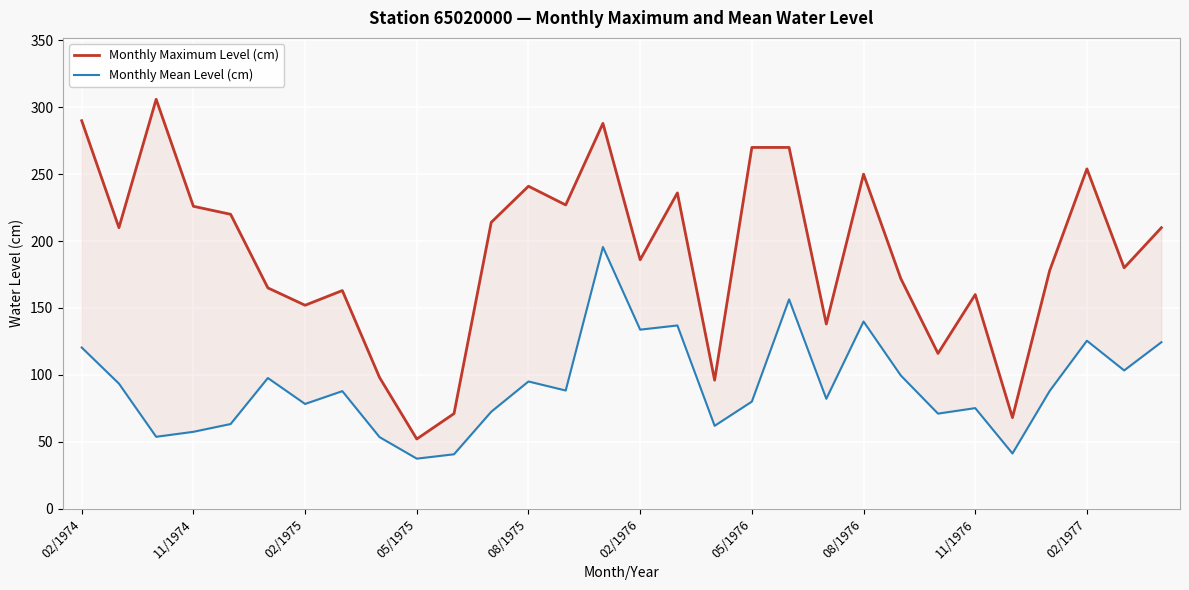

List the labels in order of Monthly Mean Level (cm) value, largest first.

14, 19, 21, 16, 15, 27, 29, 02/1974, 28, 22, 02/1976, 12, 11/1974, 13, 26, 08/1976, 20, 18, 05/1976, 24, 11, 23, 08/1975, 17, 05/1975, 02/1975, 11/1976, 25, 10, 02/1977